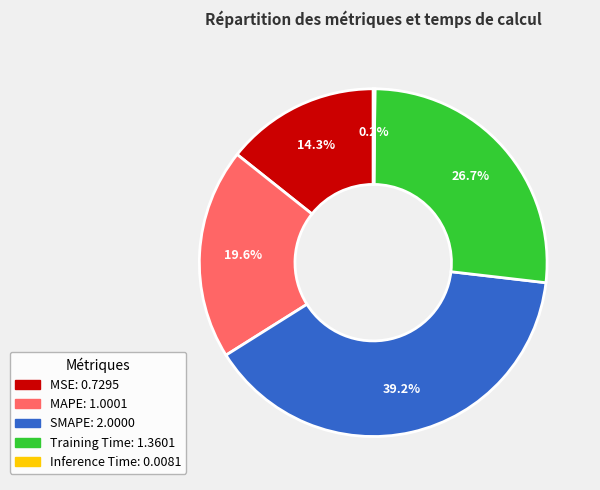

Which has a higher value, SMAPE or MAPE?

SMAPE